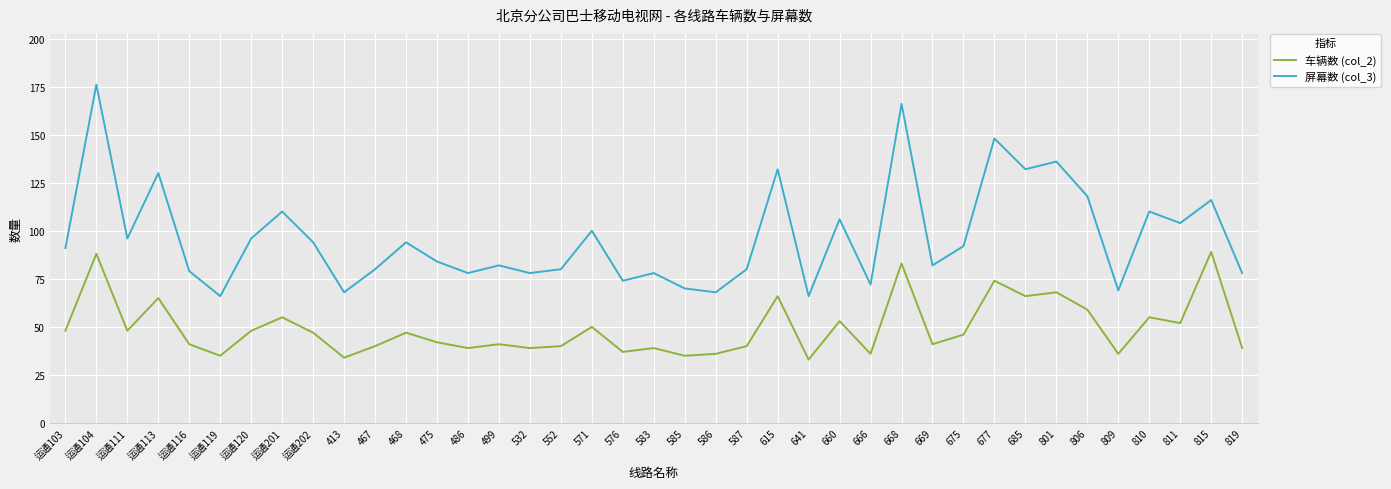

True or false: 车辆数 (col_2) has more than 2 interior local peaks.

True